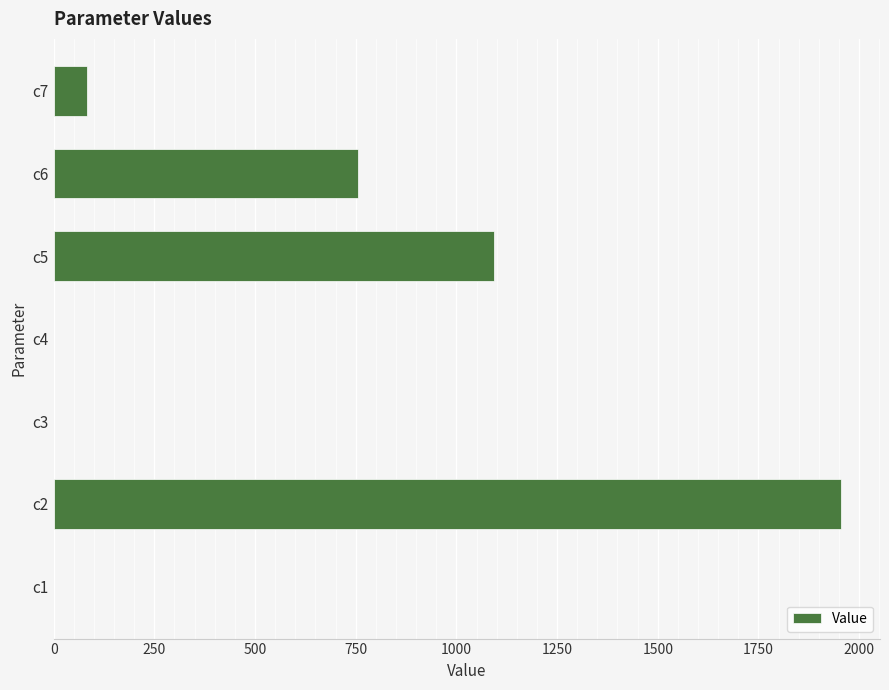

The value at c2 is 689.7. True or false?

False